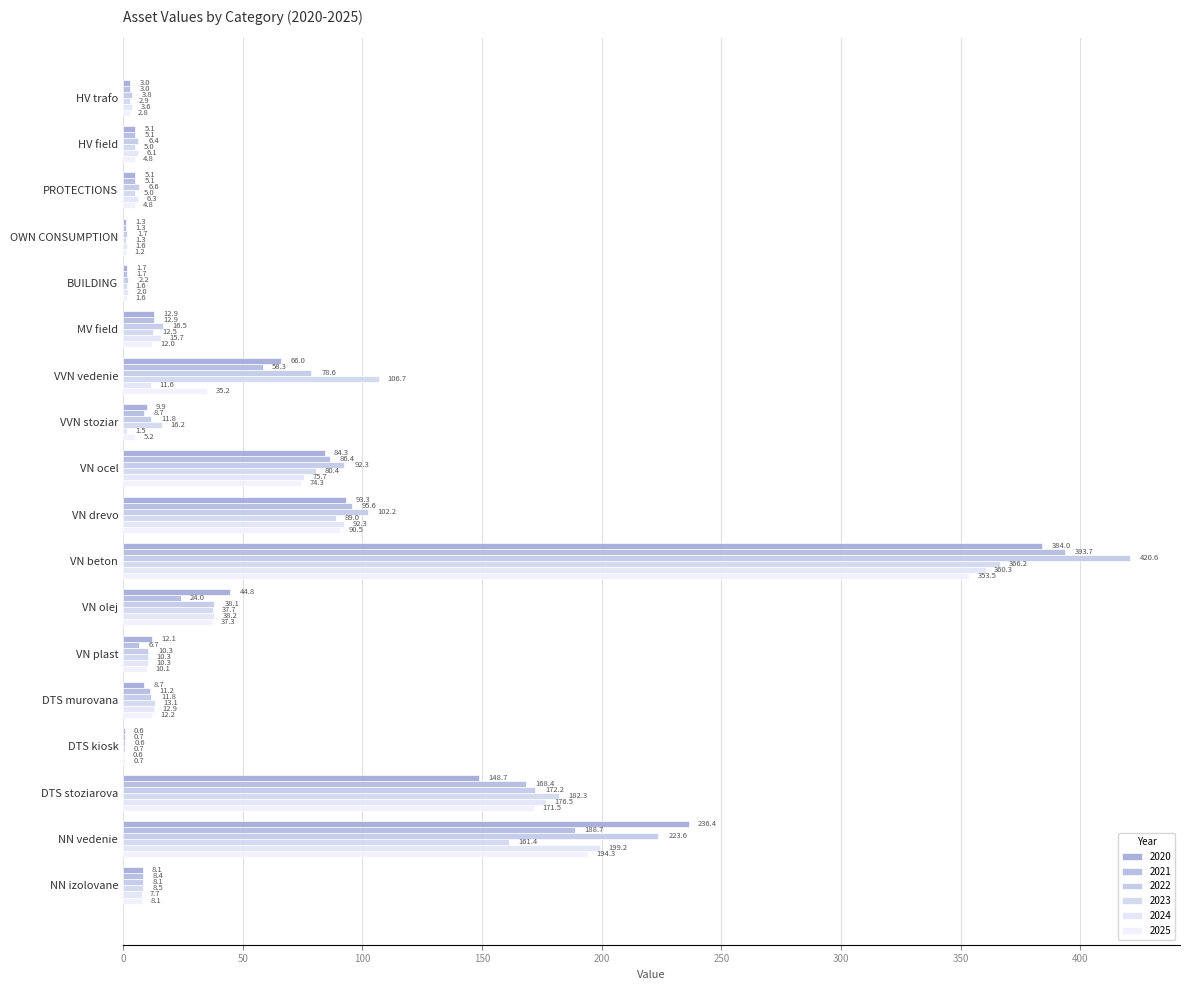

At how many categories does at least one series exceed 412?

1